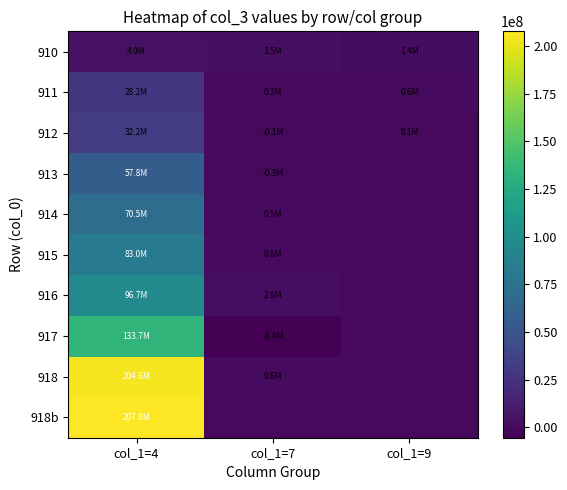

Which series has the largest range (max minus min)?

918b